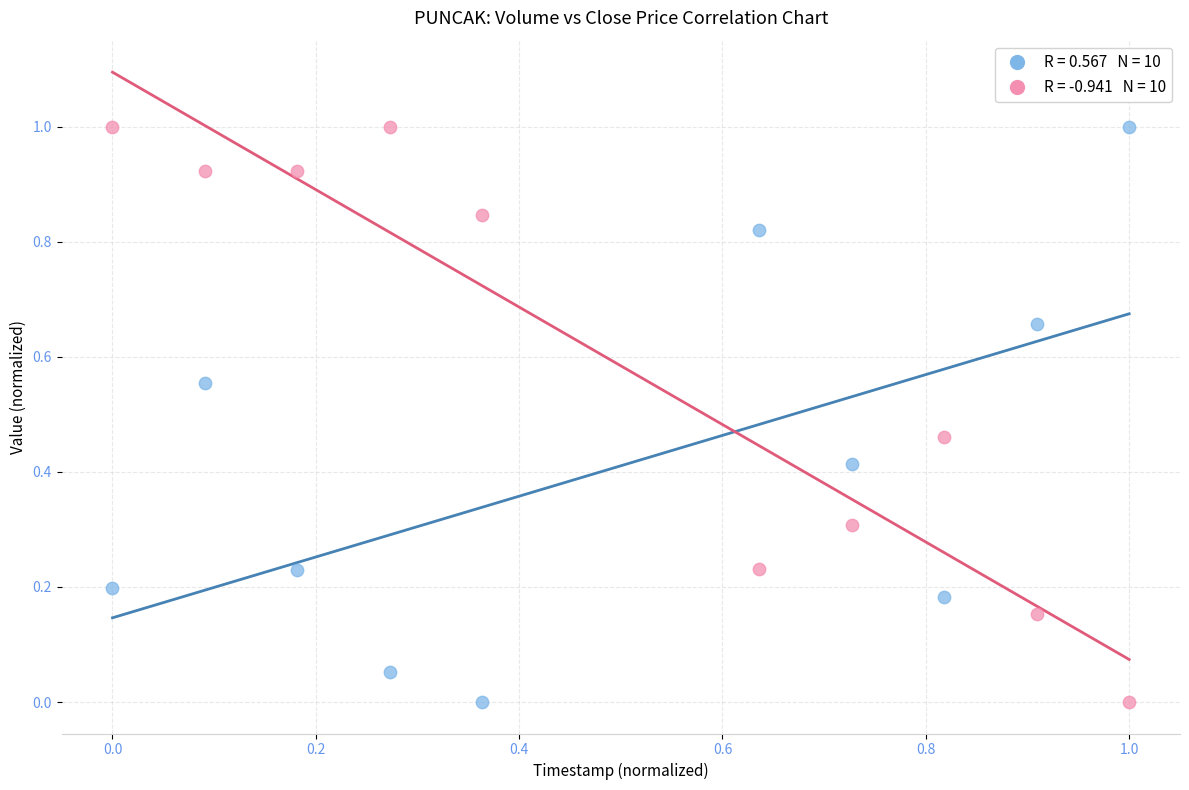

Across all data points, what is the range of Y values (max minus min)?

1.0